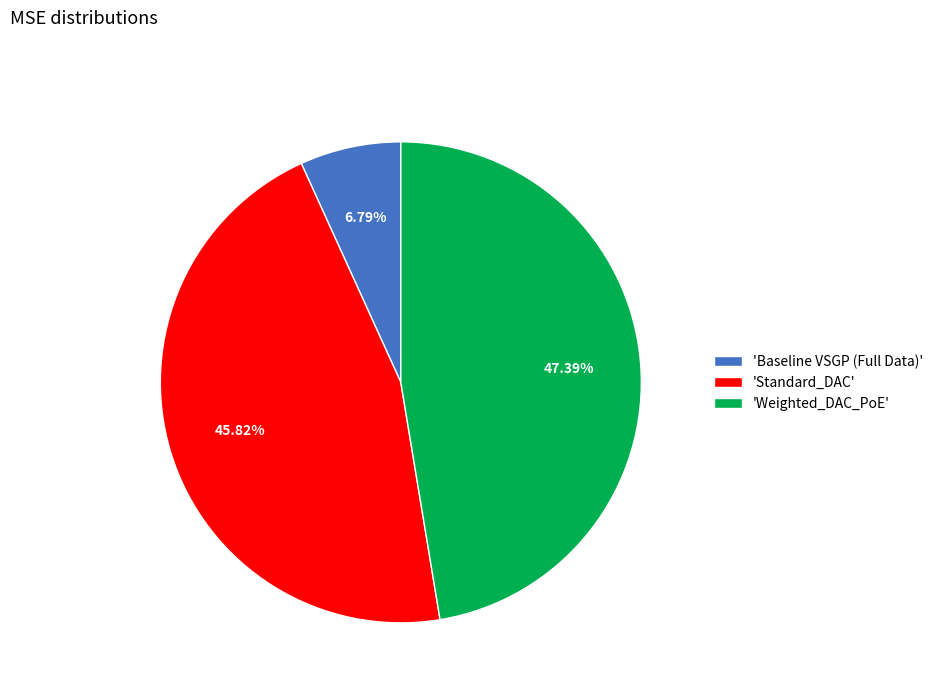

Rank the categories by value from lowest to highest.

'Baseline VSGP (Full Data)', 'Standard_DAC', 'Weighted_DAC_PoE'